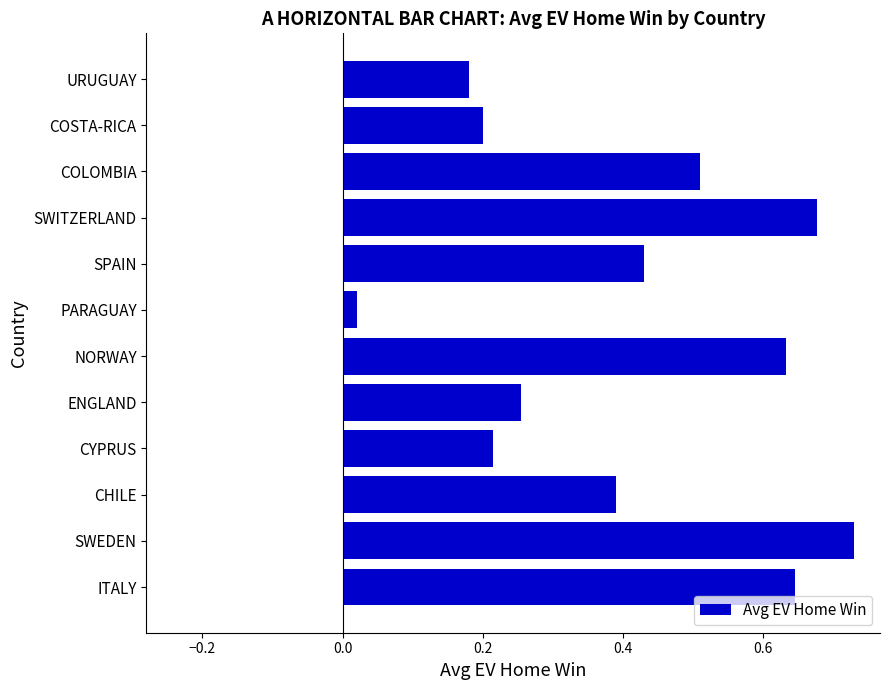

What is the sum of the values at COSTA-RICA and SWEDEN?

0.9